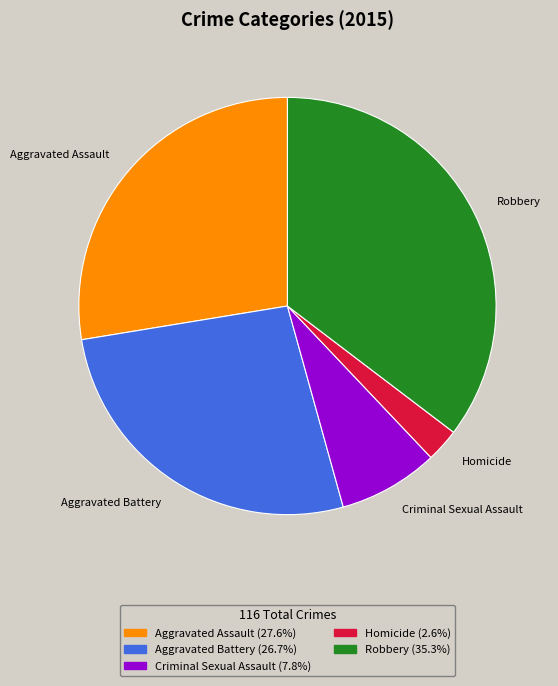

Rank the categories by value from highest to lowest.

Robbery, Aggravated Assault, Aggravated Battery, Criminal Sexual Assault, Homicide